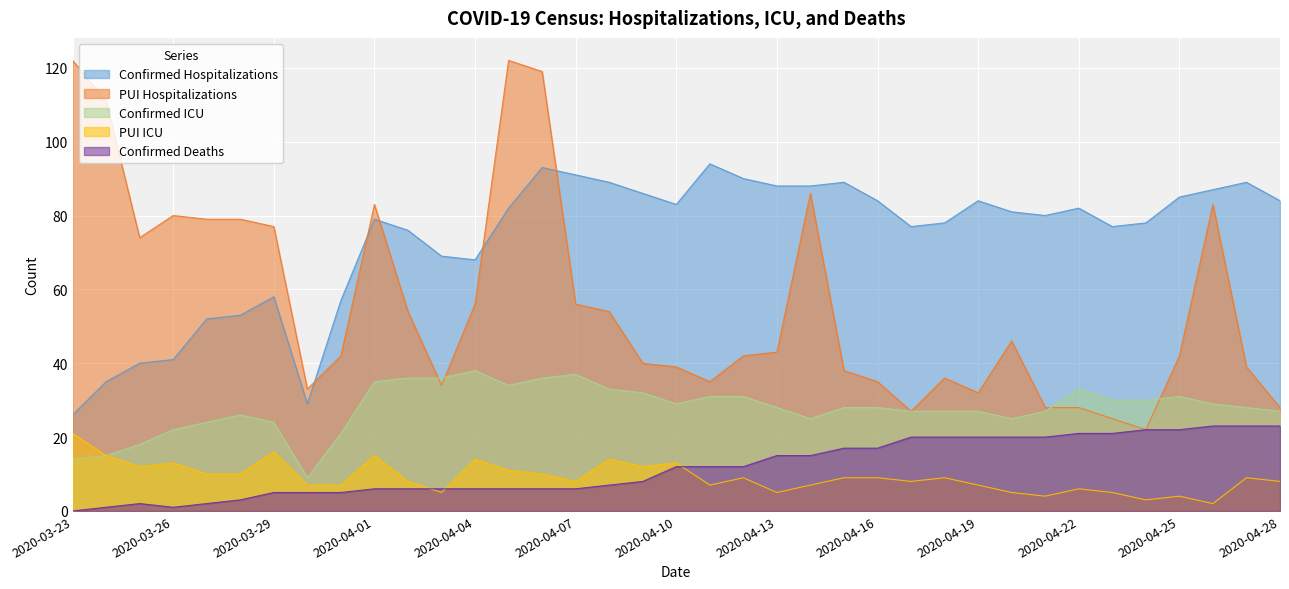

Is the value of Confirmed ICU at 2020-03-28 greater than the value of PUI Hospitalizations at 2020-03-26?

No